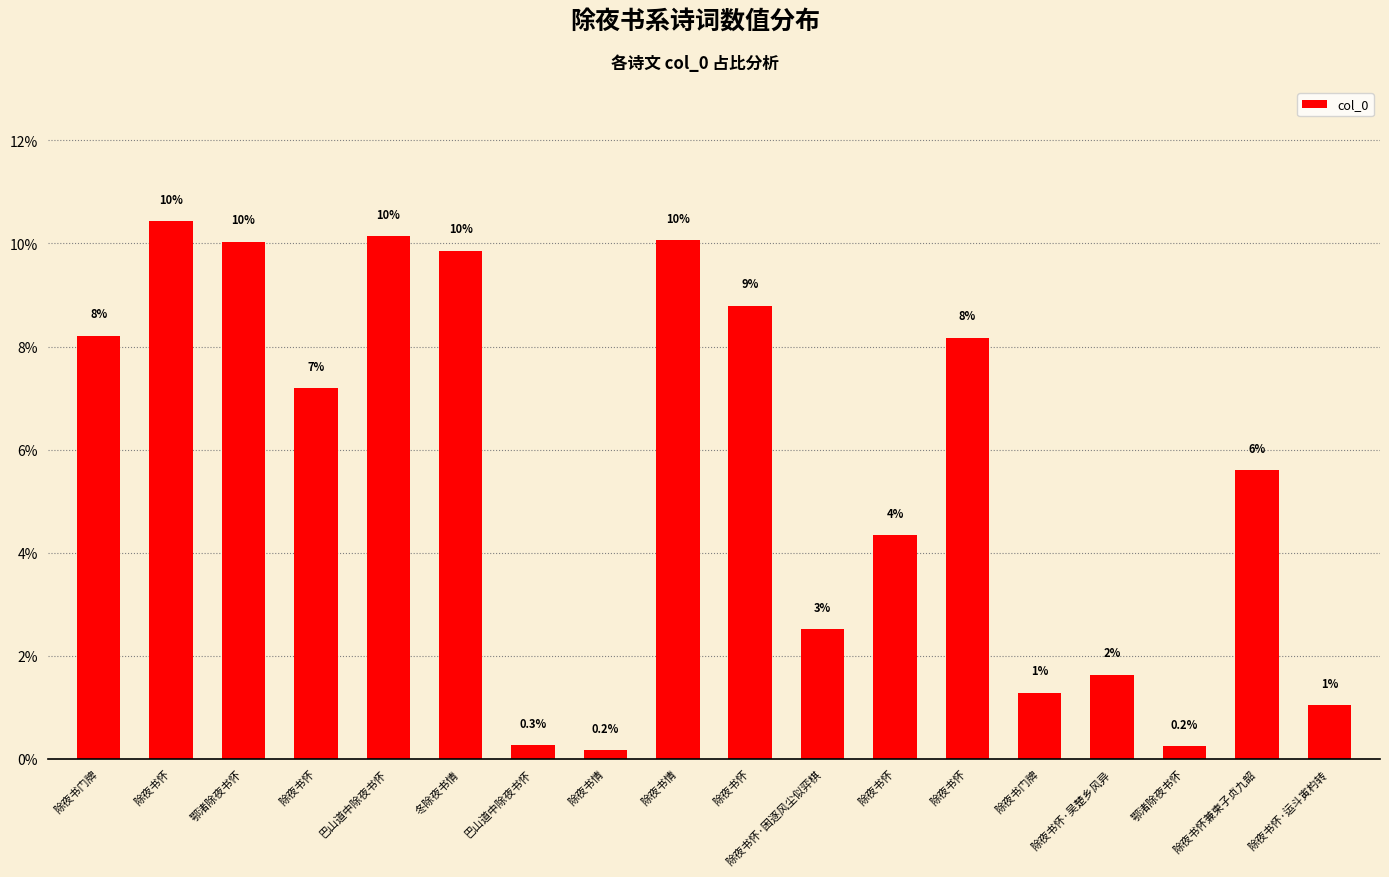

Rank the categories by value from highest to lowest.

除夜书怀, 巴山道中除夜书怀, 除夜书情, 鄂渚除夜书怀, 冬除夜书情, 除夜书怀, 除夜书门牌, 除夜书怀, 除夜书怀, 除夜书怀兼柬子贞九韶, 除夜书怀, 除夜书怀·困逐风尘似弈棋, 除夜书怀·吴楚乡风异, 除夜书门牌, 除夜书怀·运斗寅杓转, 巴山道中除夜书怀, 鄂渚除夜书怀, 除夜书情